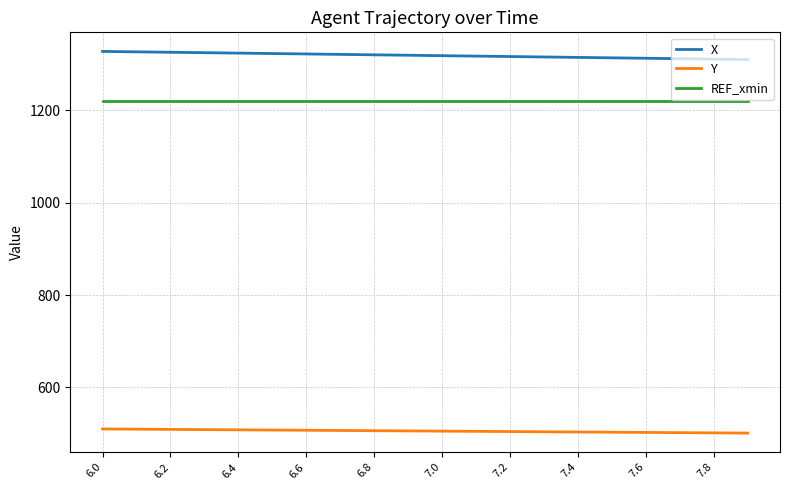

What is the maximum value shown in the chart?

1327.4